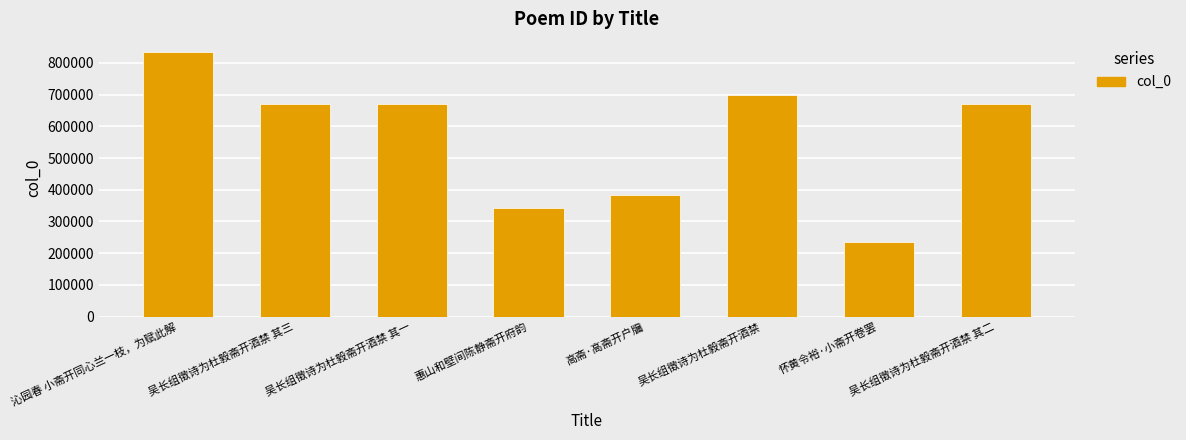

Are the bars grouped side by side (vs. stacked)?

No